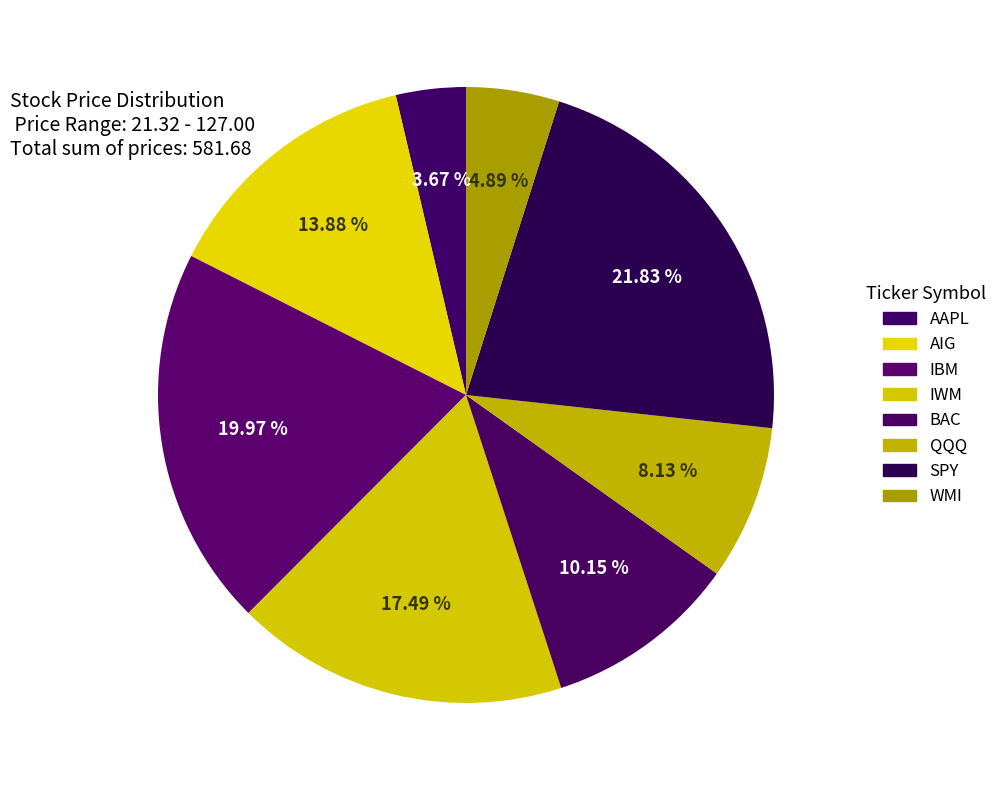

Which has a higher value, WMI or SPY?

SPY